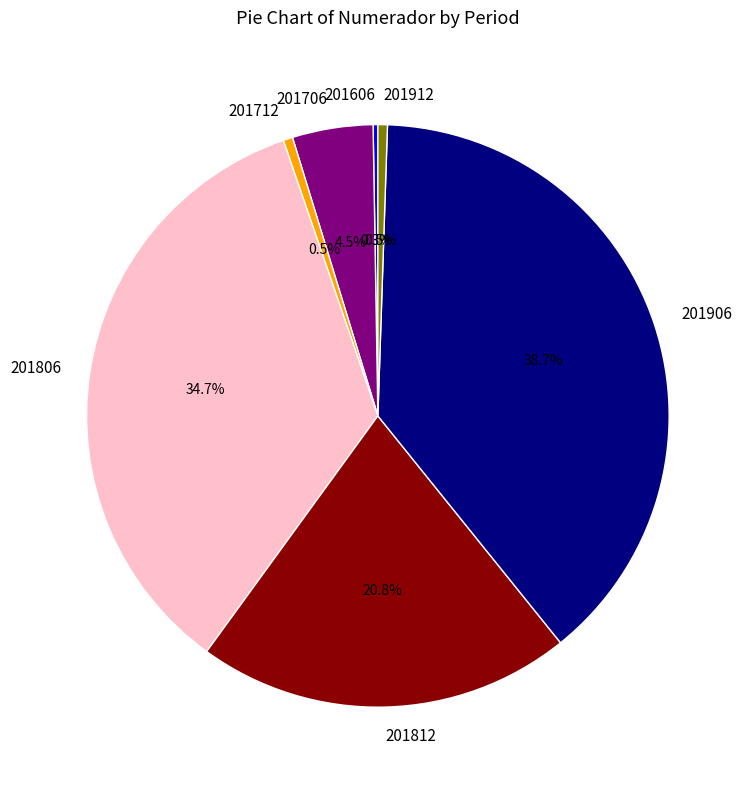

What is the ratio of the value at 201806 to the value at 201906?

0.9